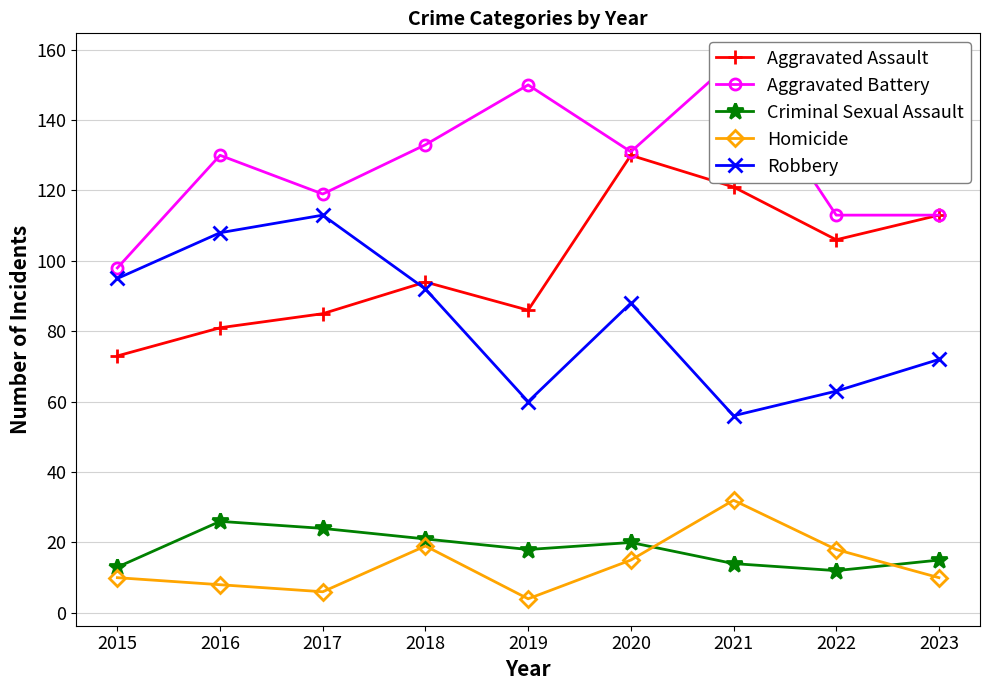

What is the average value of the Aggravated Assault series?

99